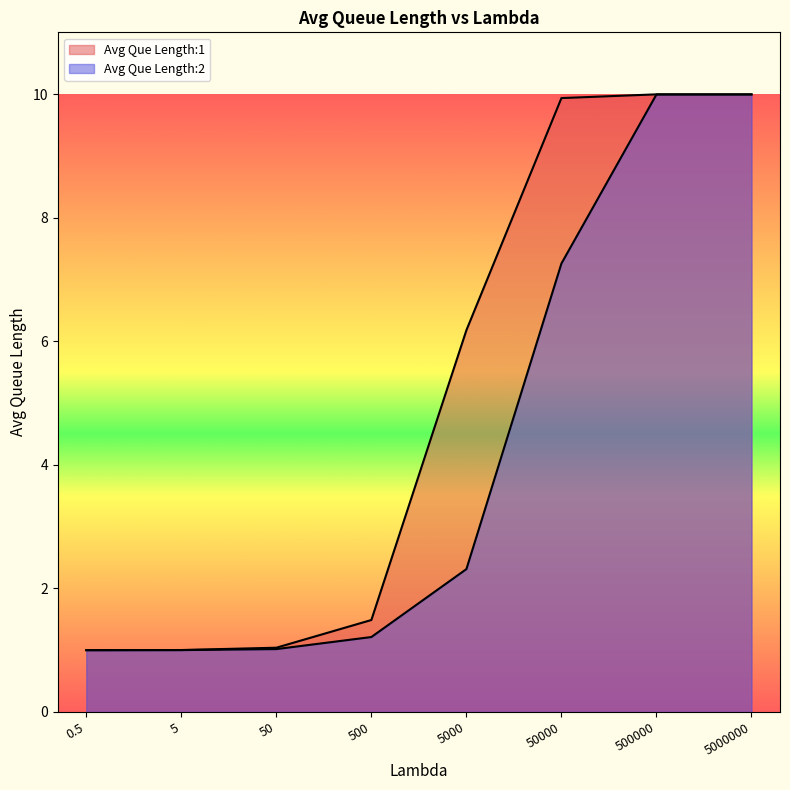

Which has a higher value, 500000 or 5000?

500000